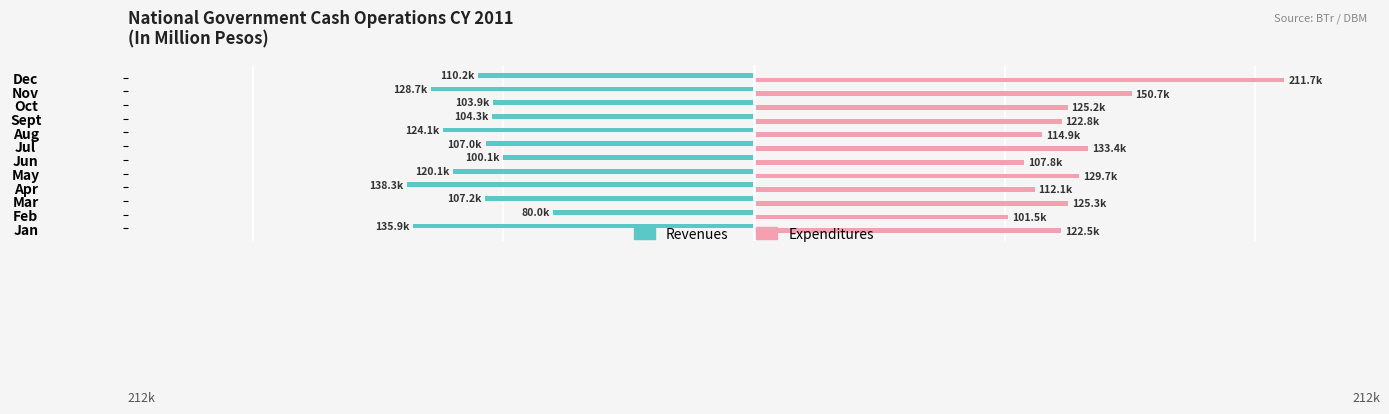

Reading right to left, what are all the values shown in this chart?

Revenues: -110170	-128745	-103939	-104337	-124148	-106963	-100139	-120088	-138335	-107152	-80015	-135911
Expenditures: 211670	150748	125196	122838	114928	133445	107830	129689	112077	125283	101505	122487